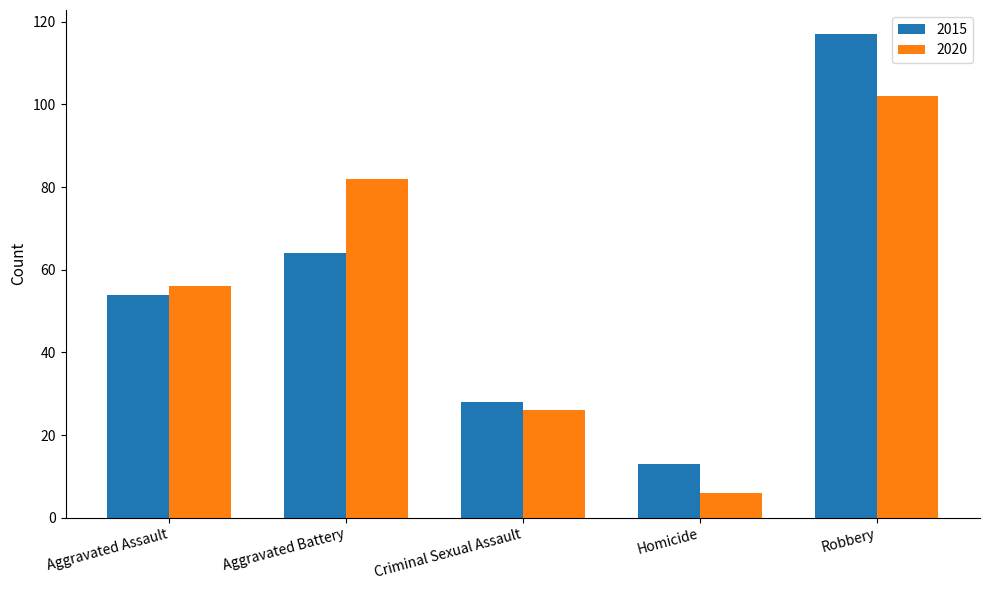

What is the difference between the second highest and minimum values in the 2020 series?

76